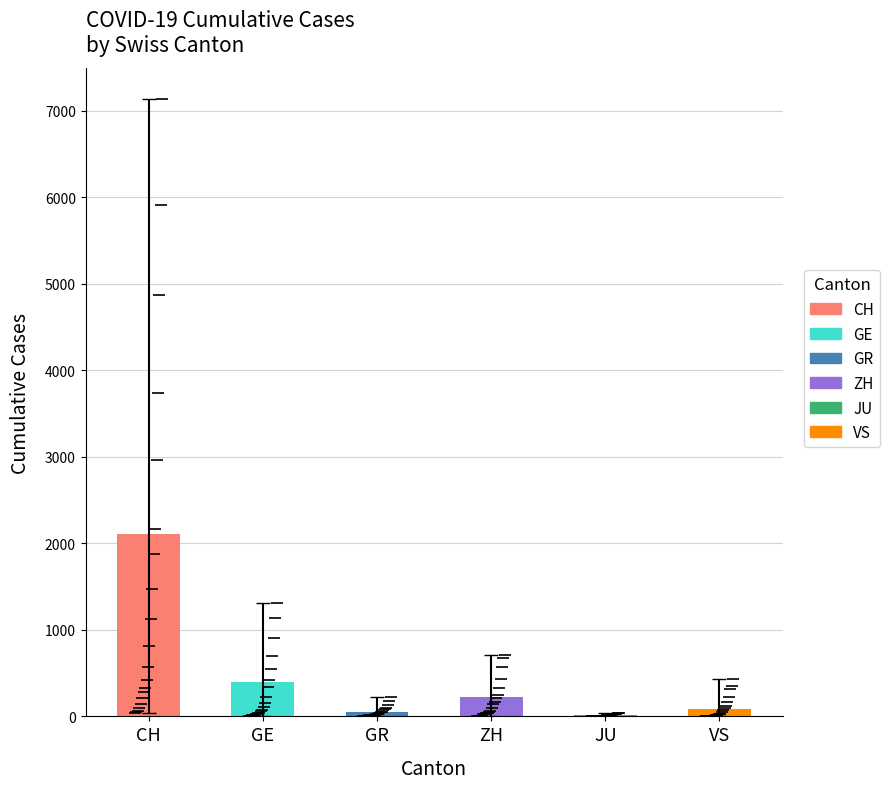

True or false: CH has a value of 72 at 2020-02-27.

False